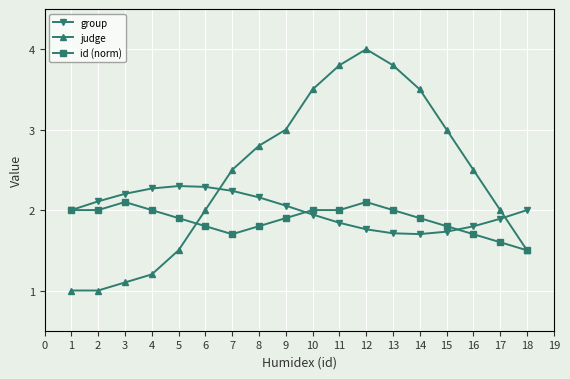

True or false: group has a value of 3.1 at 12.

False